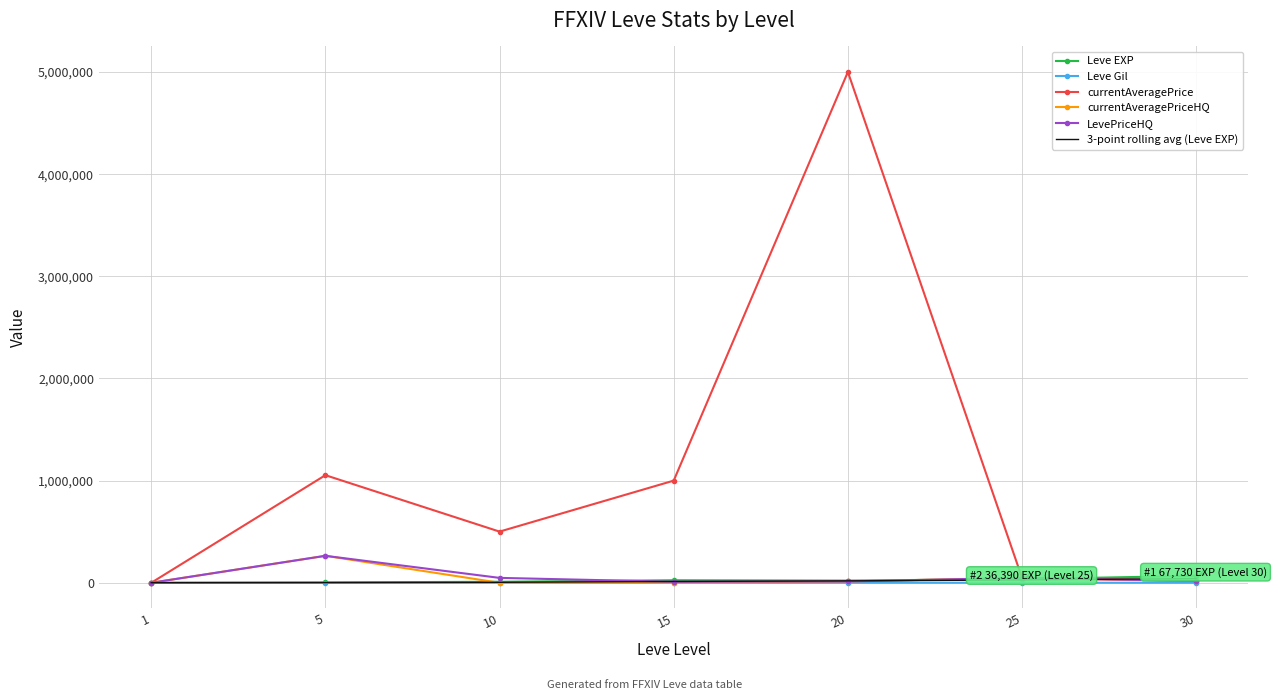

The 3-point rolling avg (Leve EXP) series shows 27593.3 at 25. True or false?

True